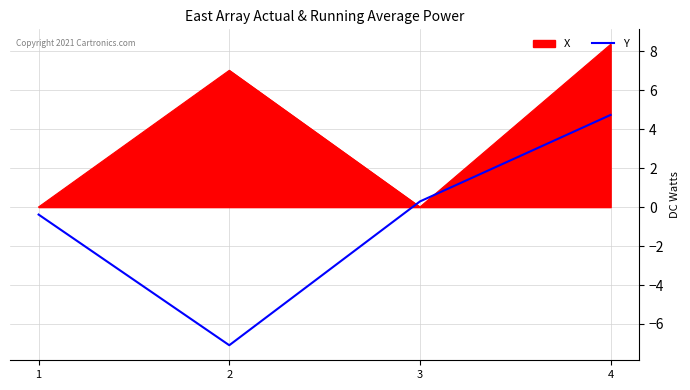

Between 3 and 4, which series saw the biggest shift?

X